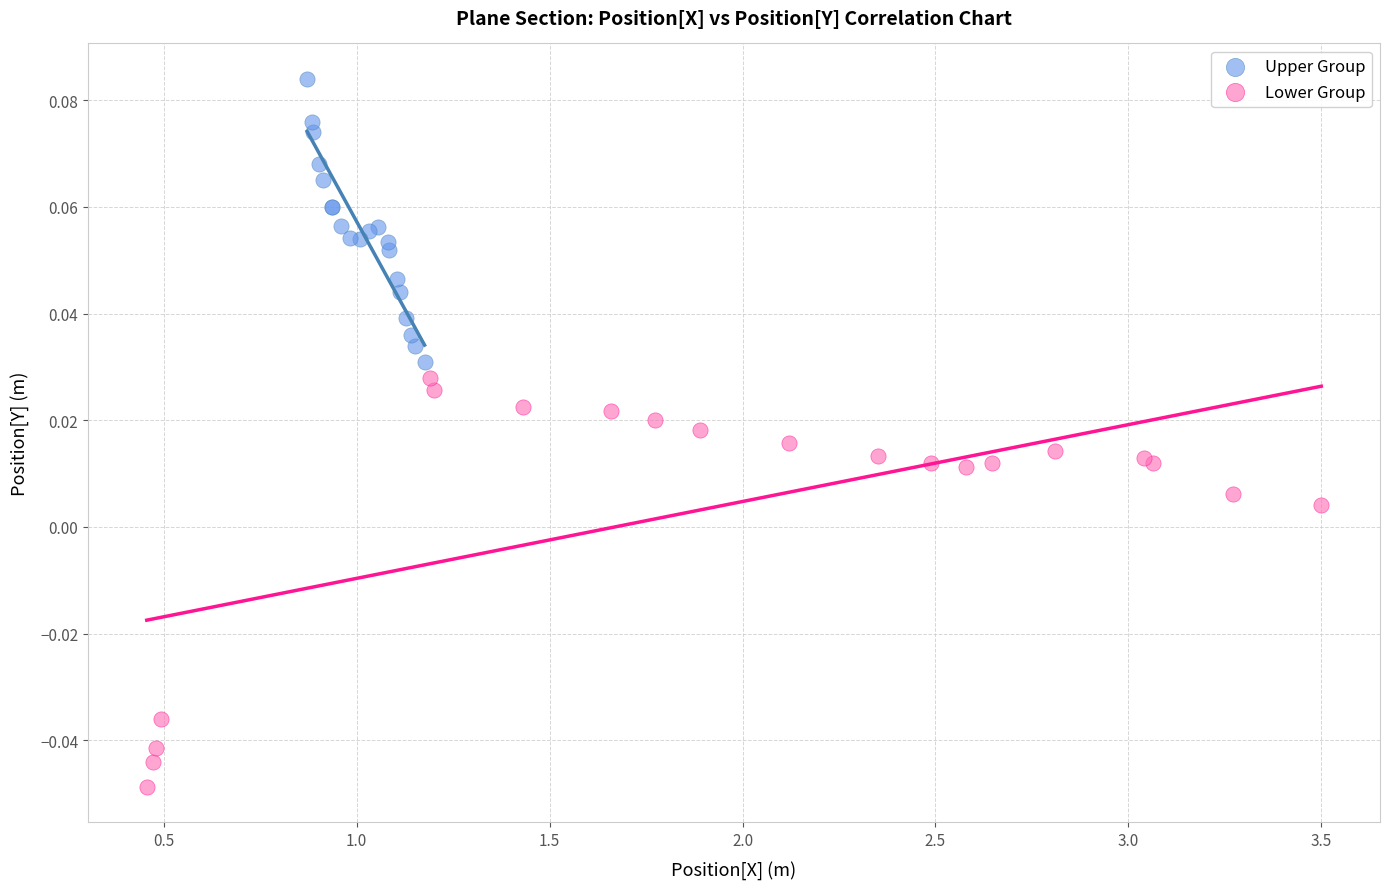

Which series has the largest Y range (max minus min)?

Lower Group